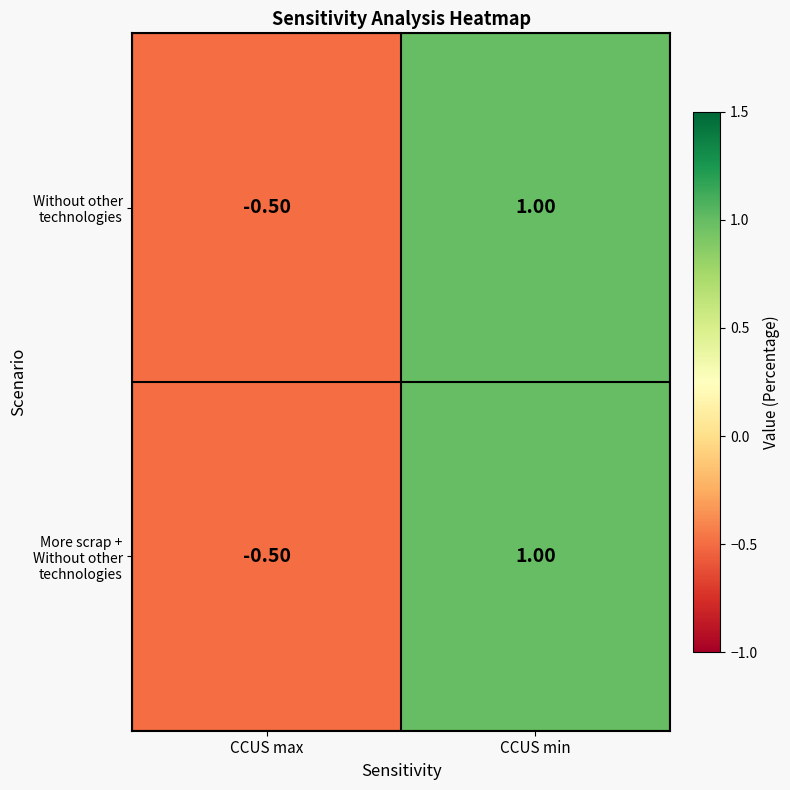

What is the total value across all series at CCUS min?

2.0